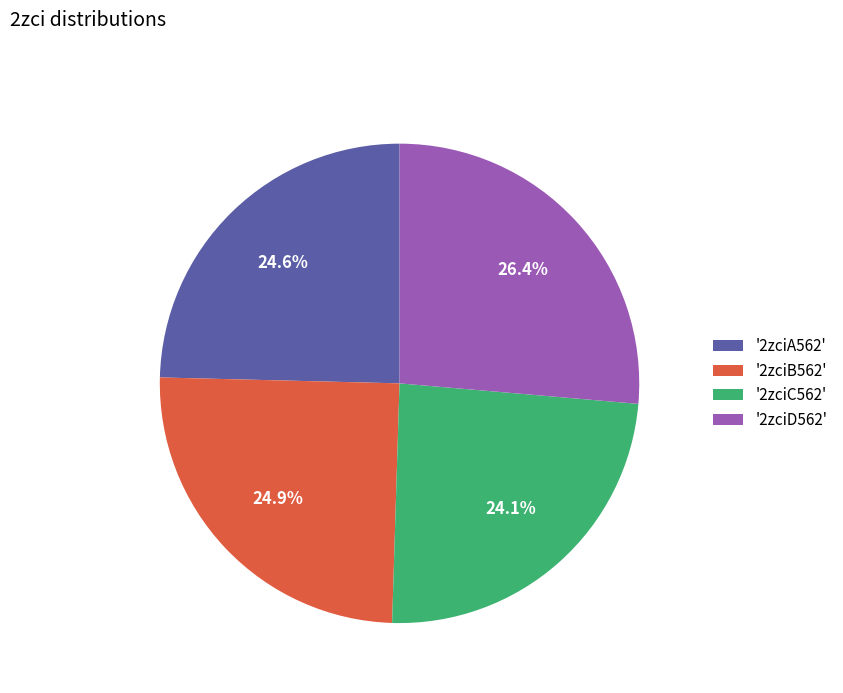

What is the ratio of the value at '2zciB562' to the value at '2zciC562'?

1.0